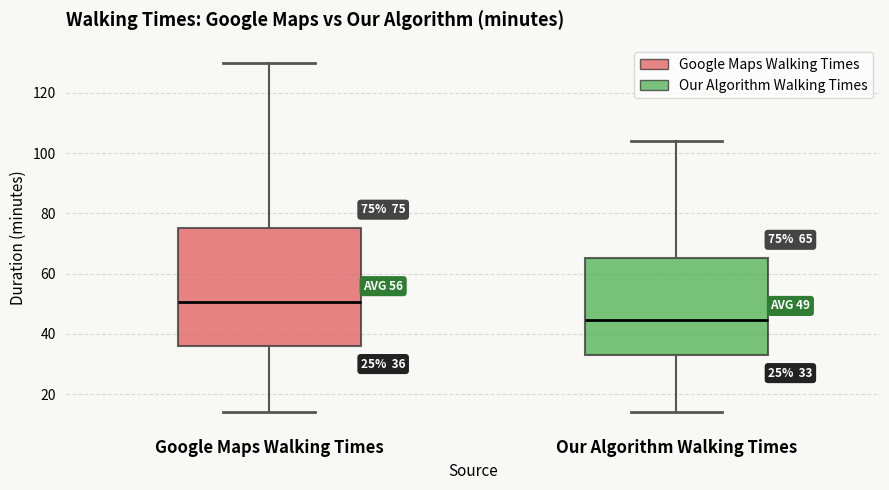

Which box is the tallest, from its lower edge to its upper edge?

Google Maps Walking Times